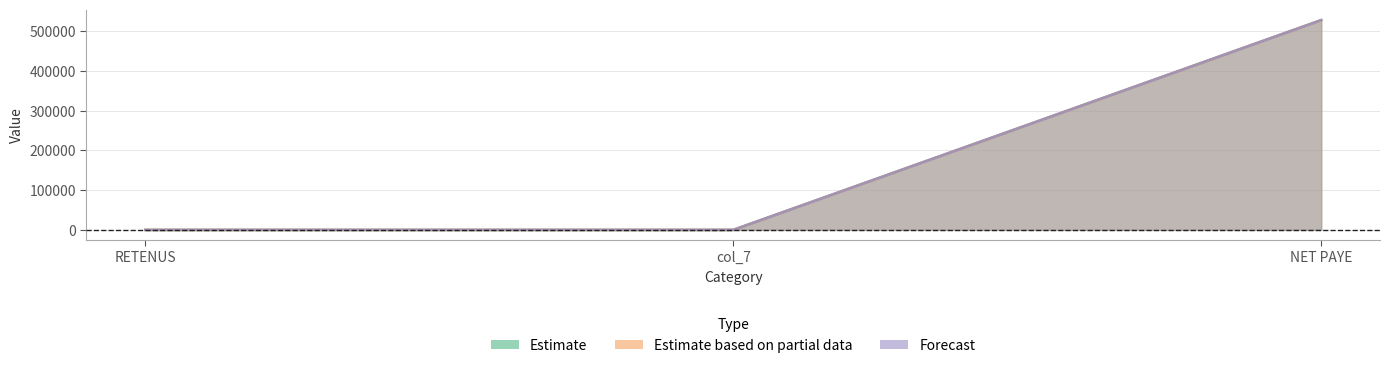

The value of Estimate at RETENUS is 0.0. True or false?

True